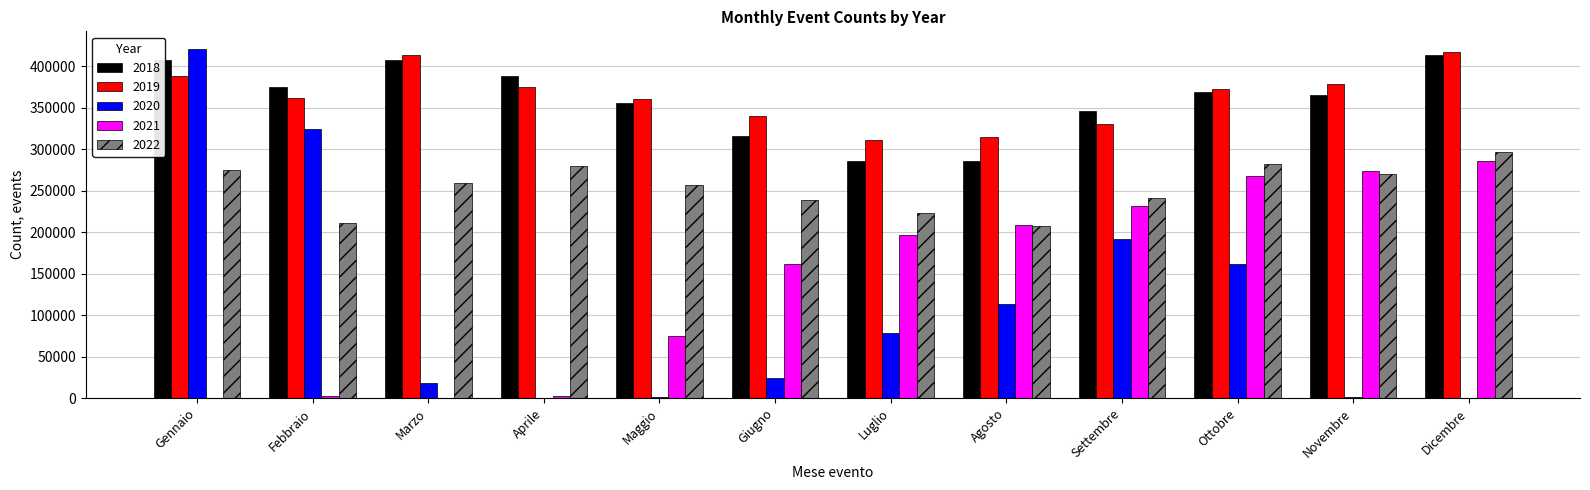

Are the bars grouped side by side (vs. stacked)?

Yes